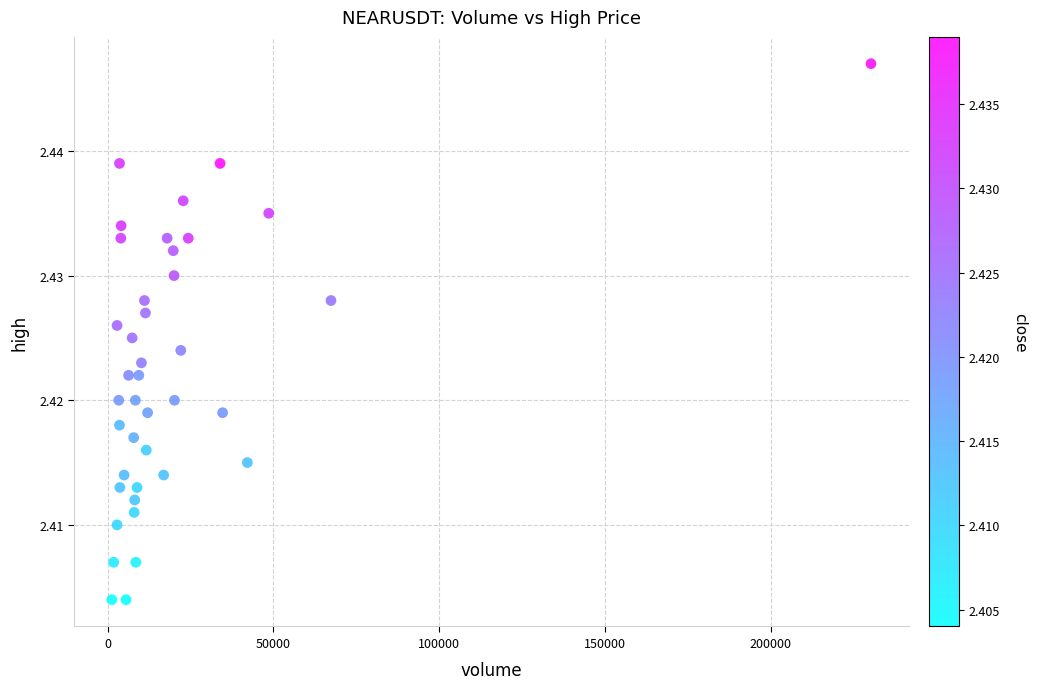

What is the range of X values (max minus min)?

228915.2